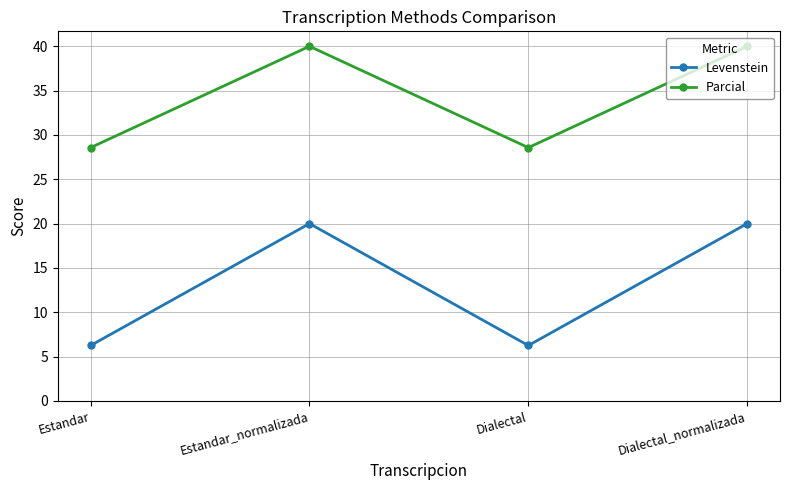

What is the sum of the Levenstein values at Estandar_normalizada and Dialectal_normalizada?

40.0